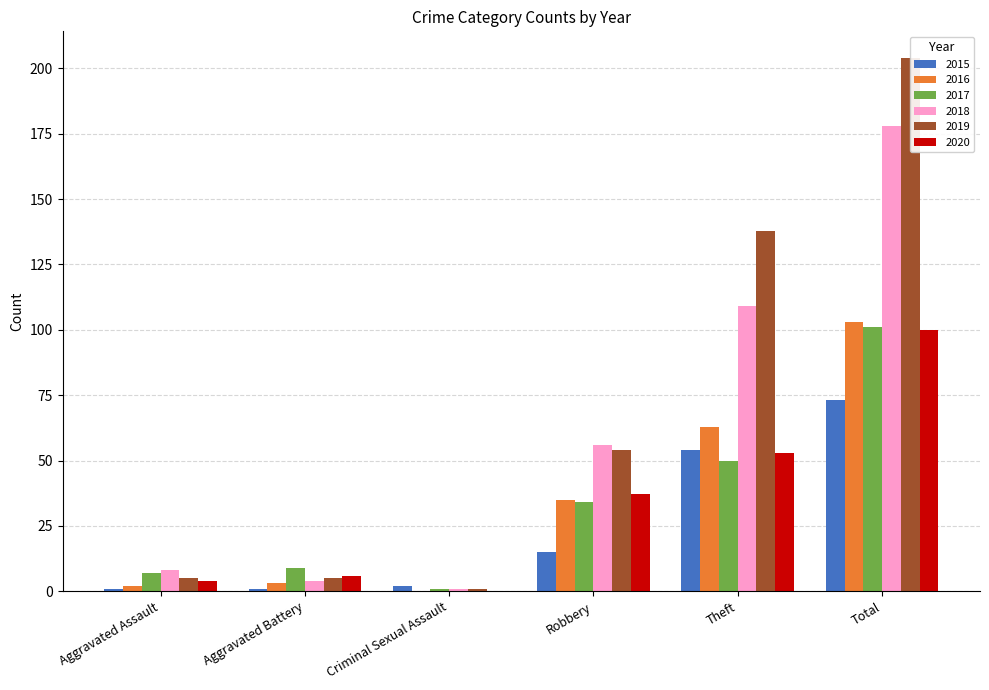

Where does the 2019 series first go above 54?

Theft